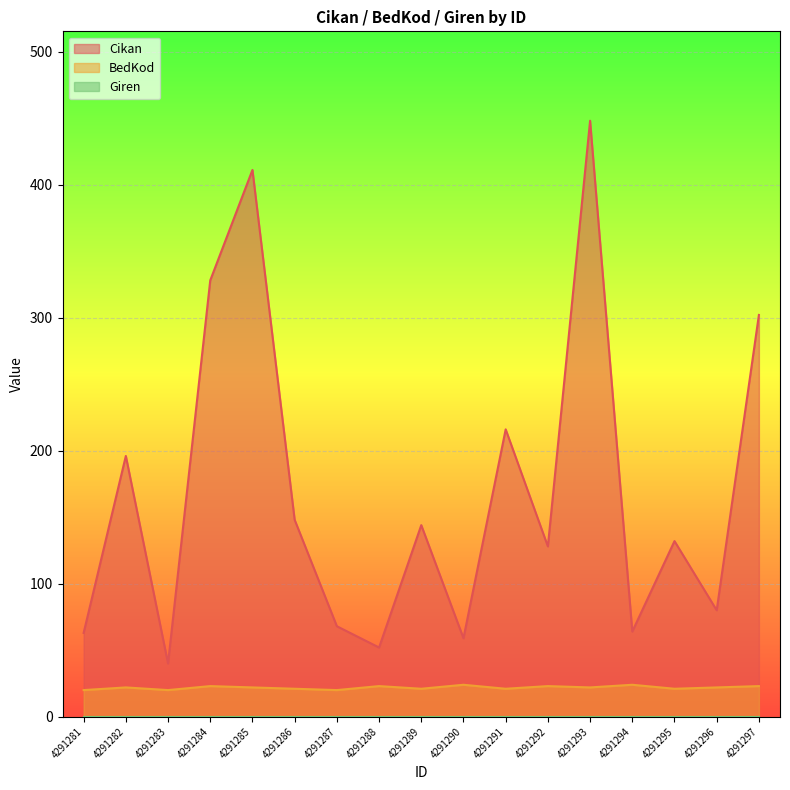

How many categories are shown in the chart?

17